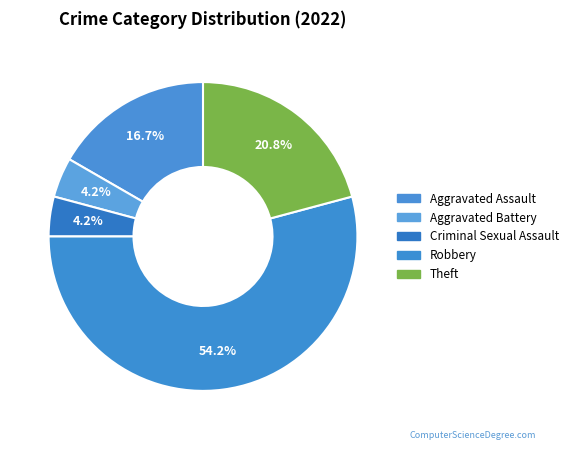

What percentage do Robbery and Aggravated Battery together represent?

58.3%